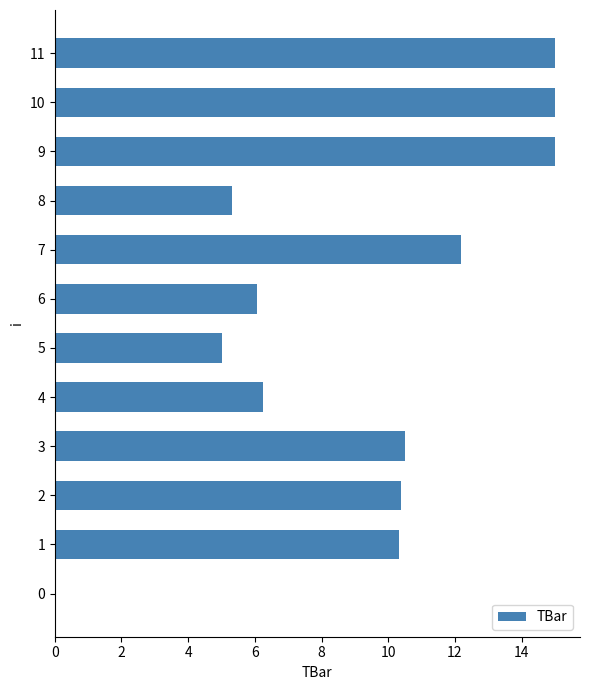

How many values are above zero?

11